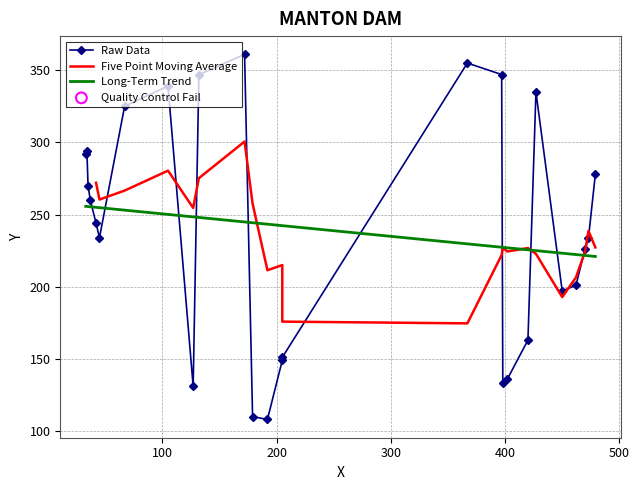

What is the ratio of the value at 34 to the value at 479?

1.1